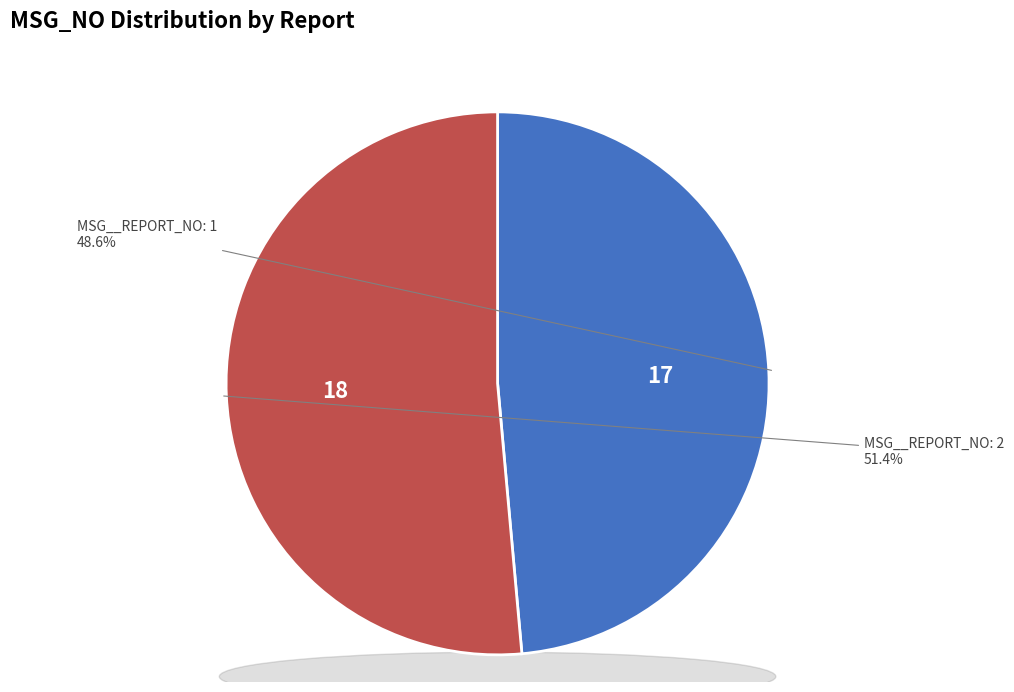

Rank the categories by value from lowest to highest.

1, 2